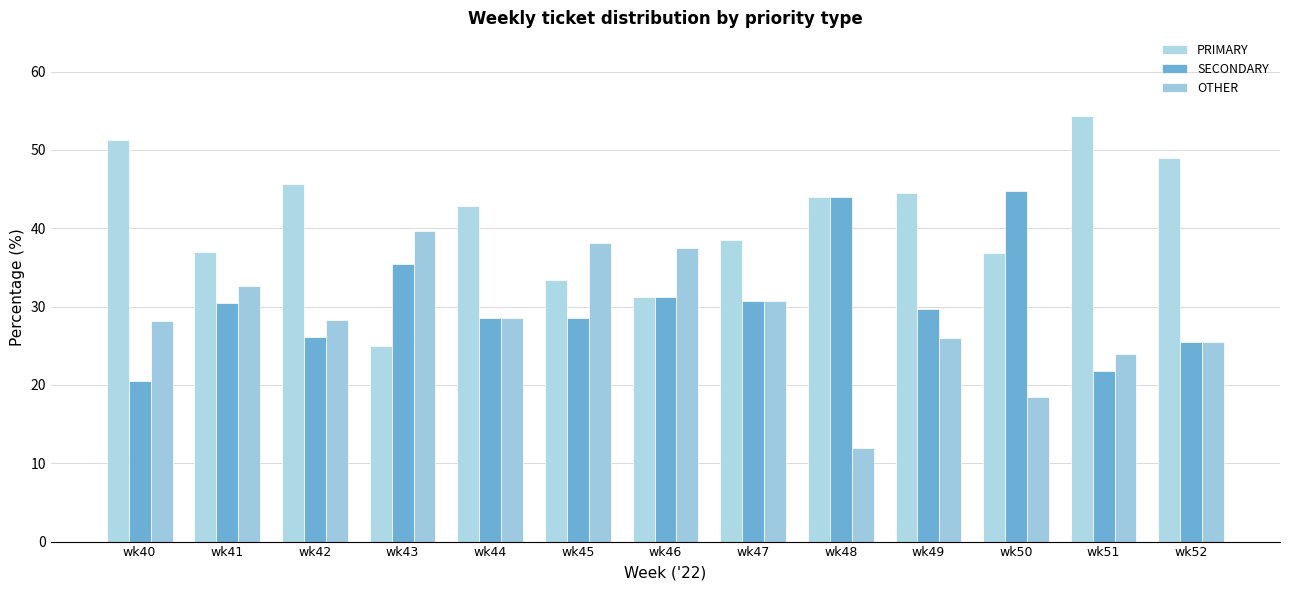

Between wk45 and wk52, which series saw the biggest shift?

PRIMARY